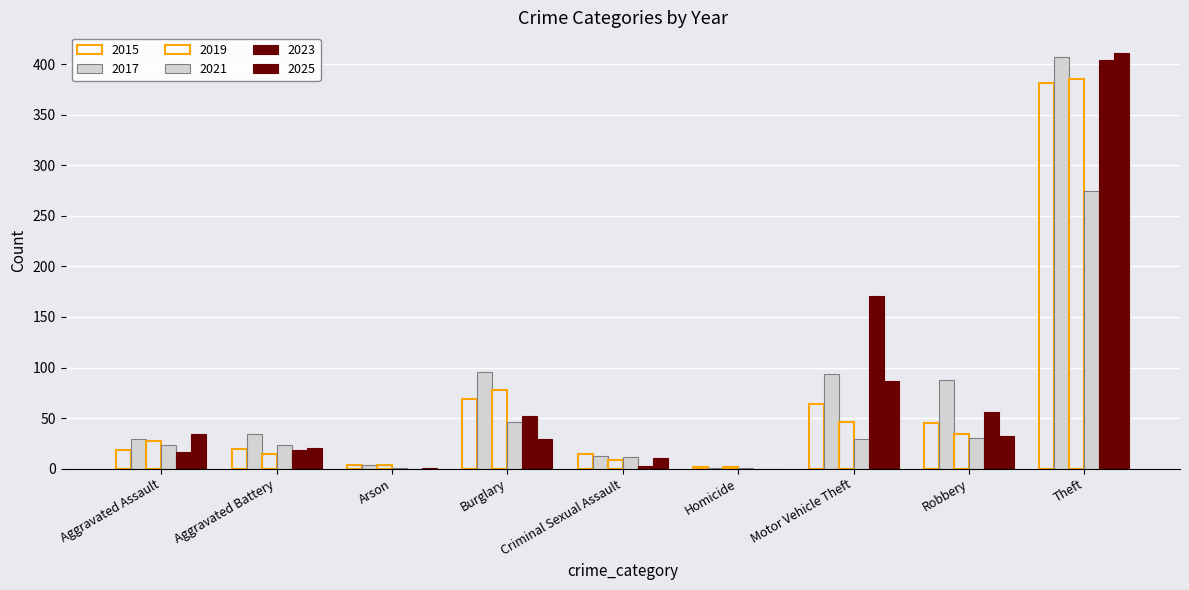

What is the sum of all 2015 values?

616